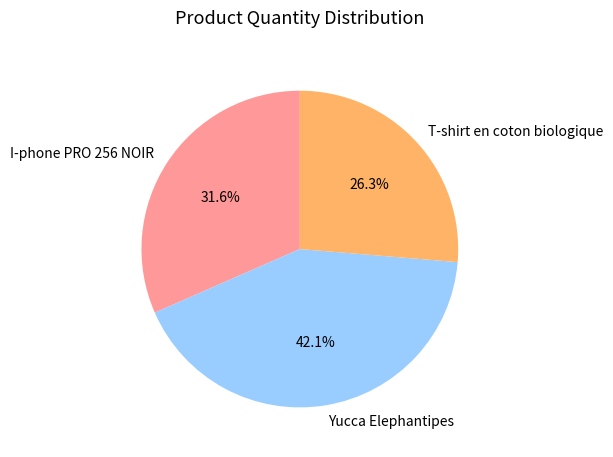

Which category has the smallest portion of the pie?

T-shirt en coton biologique